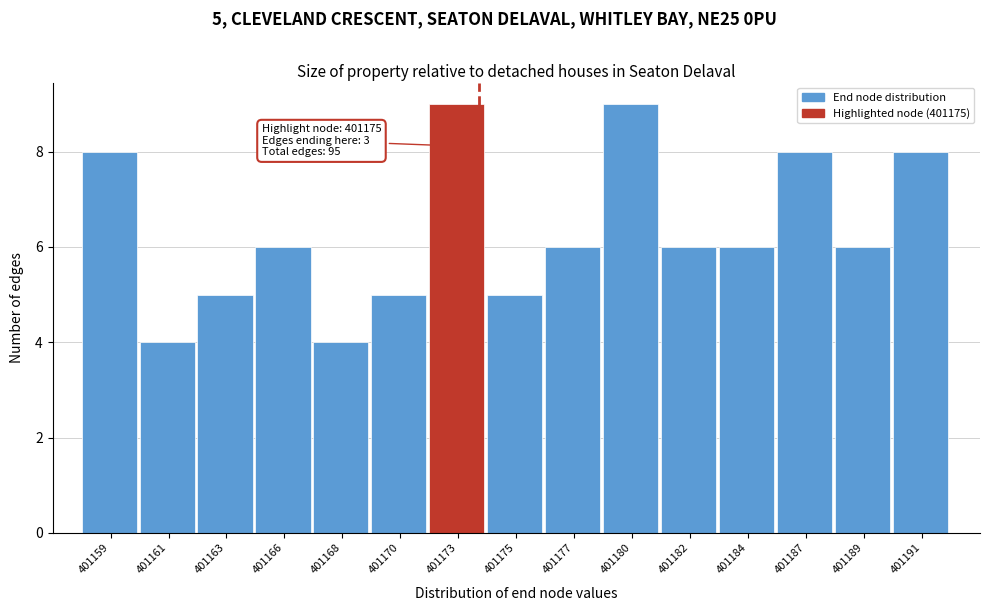

Reading right to left, extract all data points from this chart.

401191=8	401189=6	401187=8	401184=6	401182=6	401180=9	401177=6	401175=5	401173=9	401170=5	401168=4	401166=6	401163=5	401161=4	401159=8